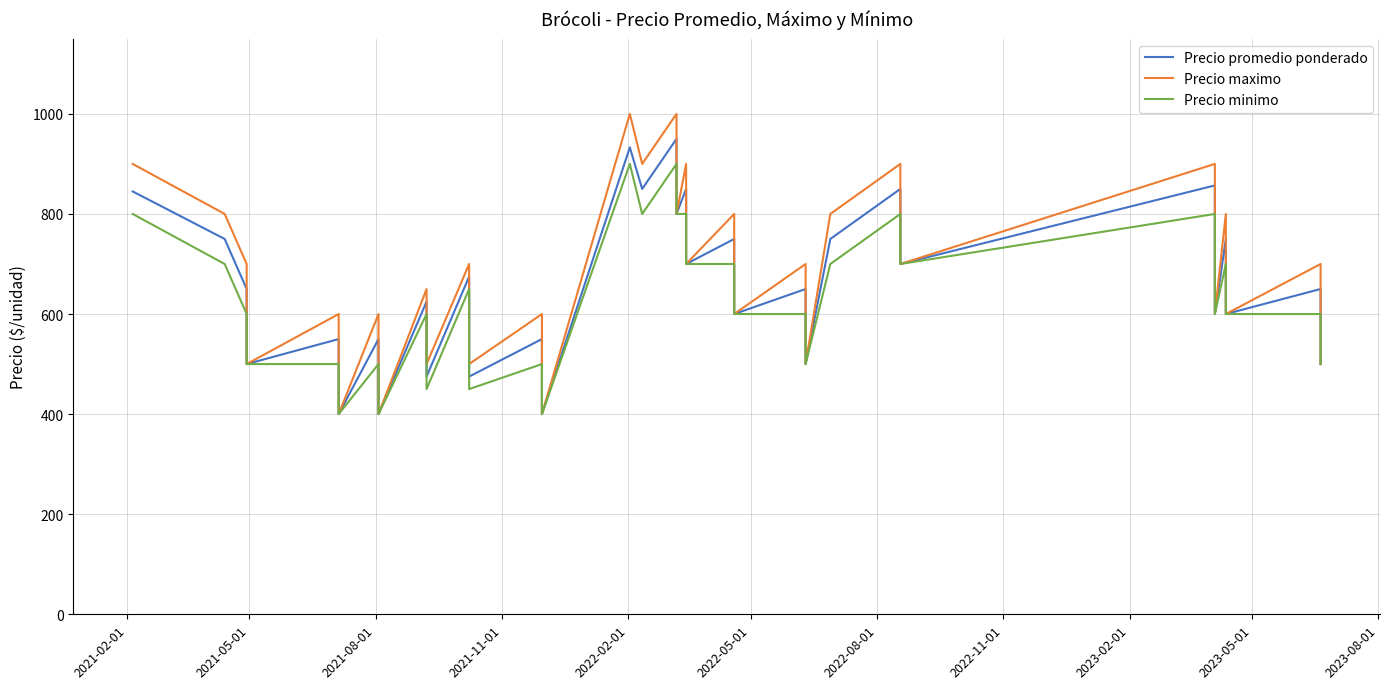

What is the minimum value shown in the chart?

400